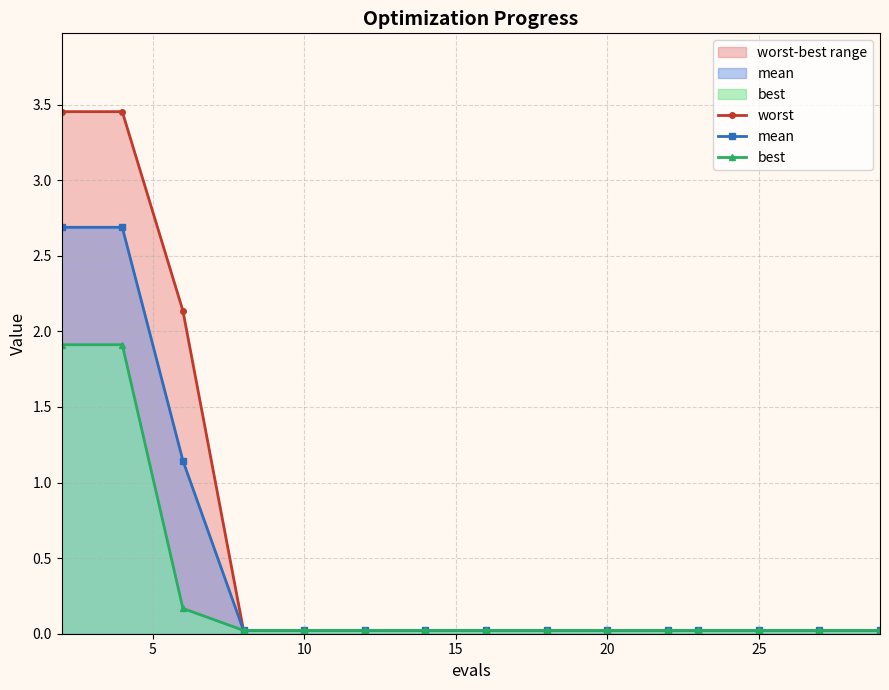

What are all the series names shown in the legend?

worst, mean, best